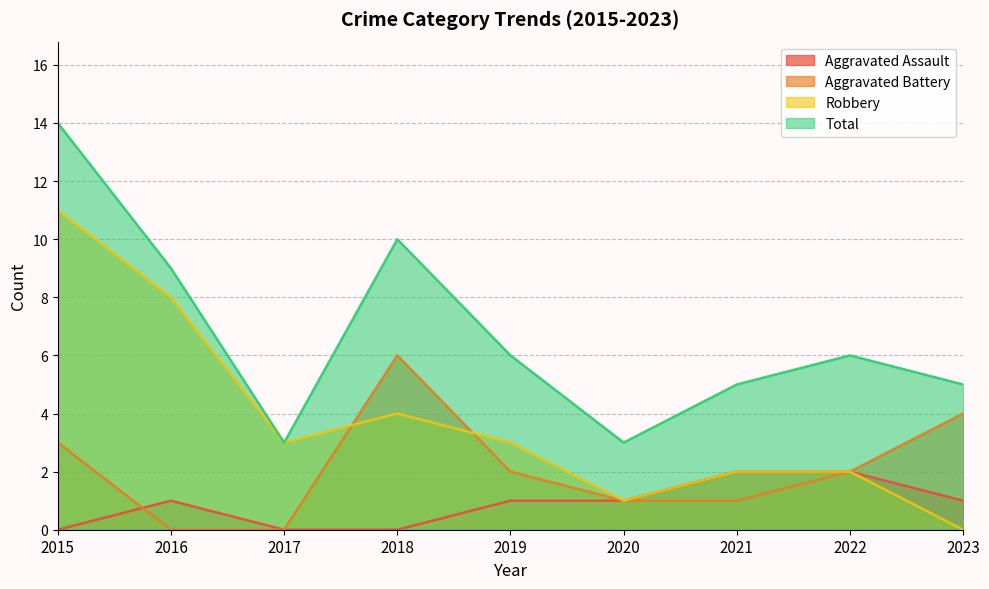

What is the total value across all series at 2018?

20